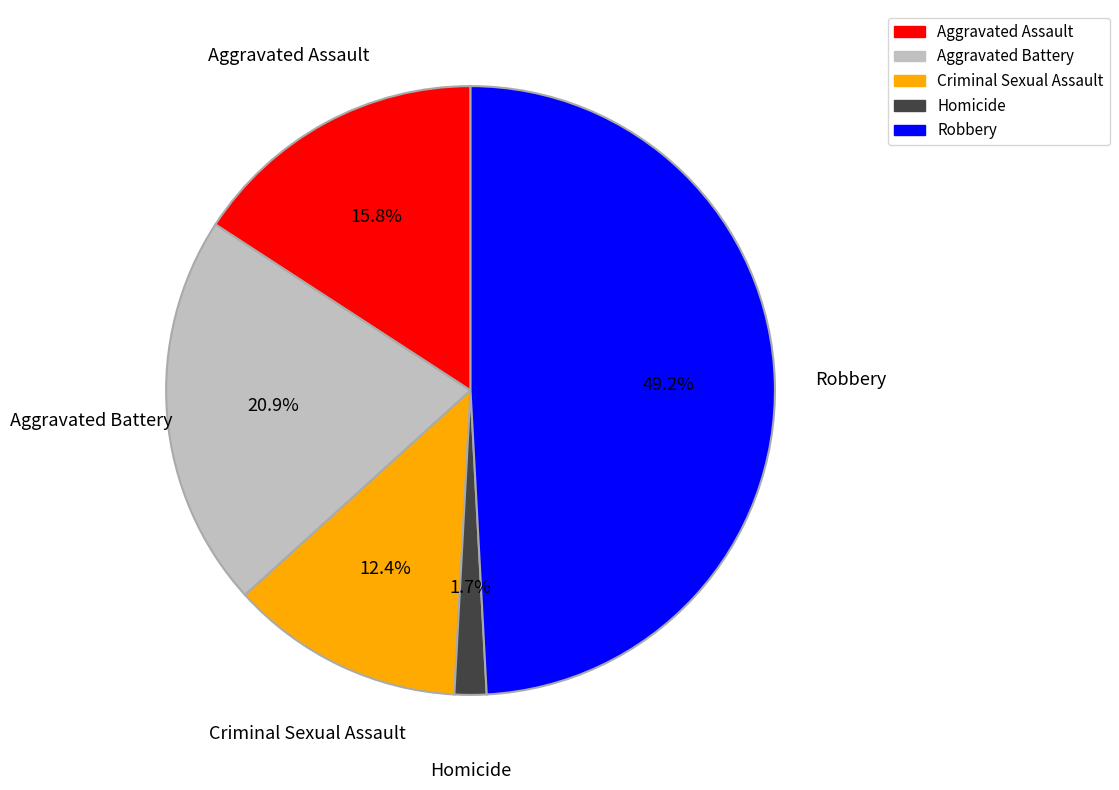

Does Aggravated Assault account for over 50% of the chart?

No